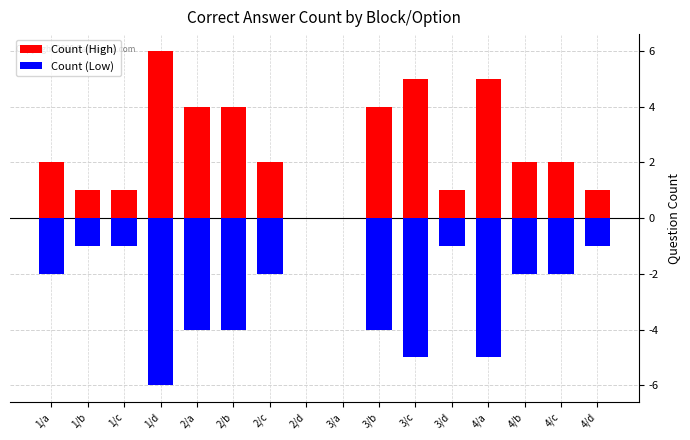

The Count (Low) series shows -3 at 3/a. True or false?

False